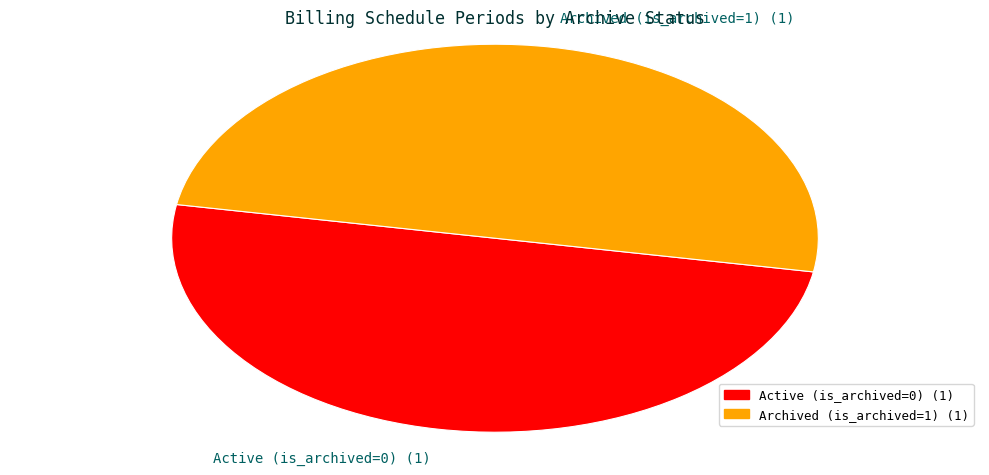

Combined, do Archived (is_archived=1) (1) and Active (is_archived=0) (1) account for over 50%?

Yes